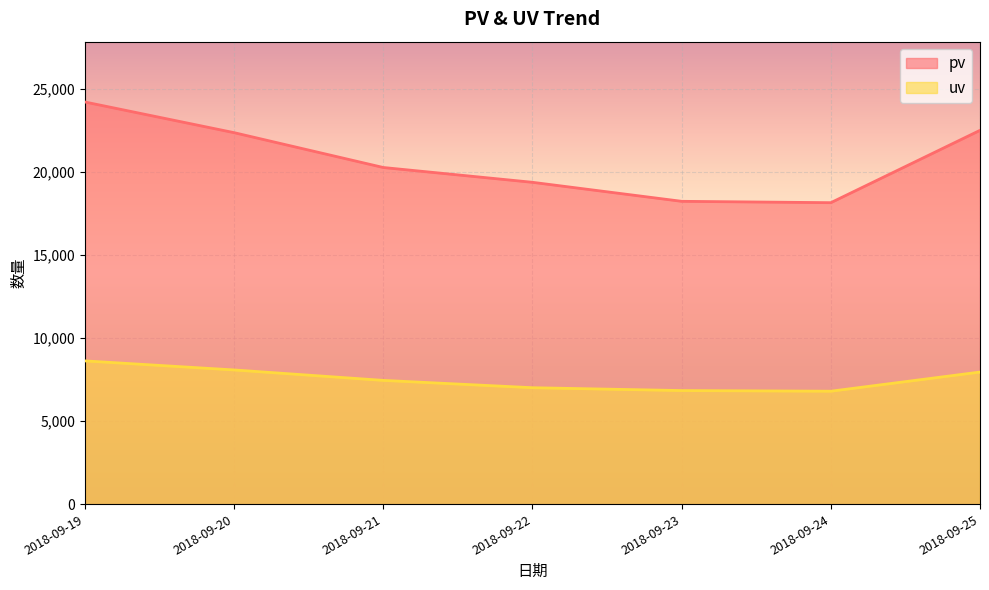

How many values in the uv series are below 7454?

3